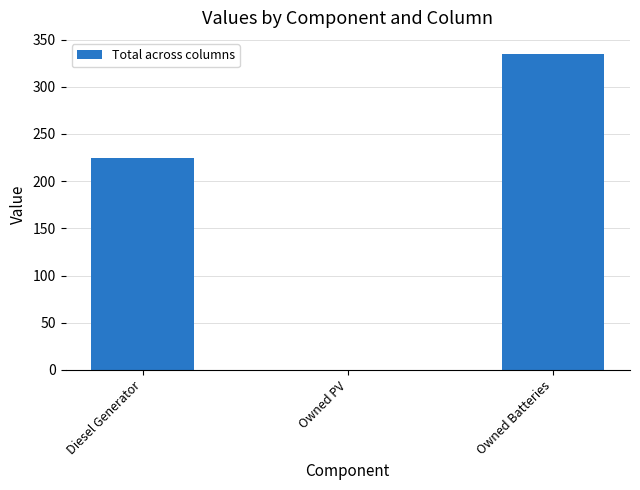

Reading left to right, what are all the values shown in this chart?

Diesel Generator=225	Owned PV=0	Owned Batteries=335